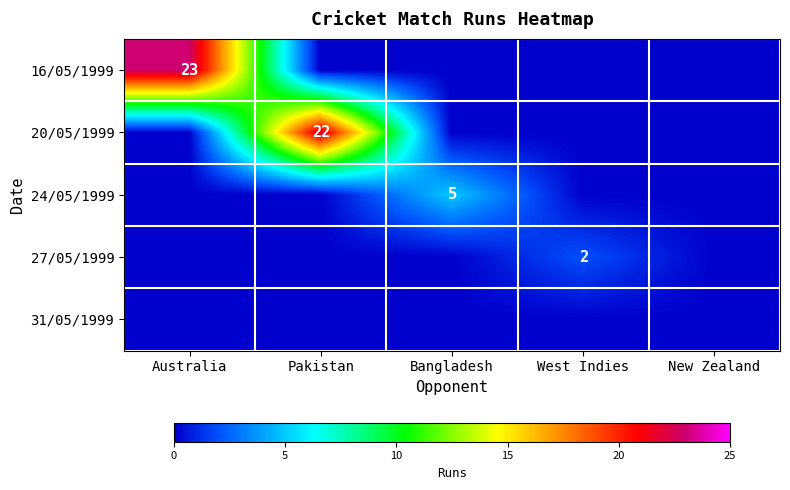

Rank the series at West Indies from highest to lowest value.

27/05/1999, 16/05/1999, 20/05/1999, 24/05/1999, 31/05/1999